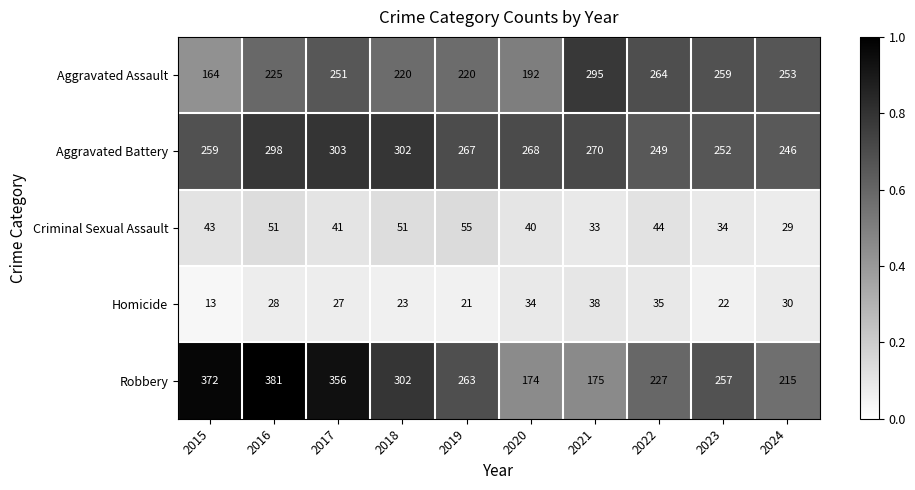

What is the difference between the highest and lowest values at 2022?

229